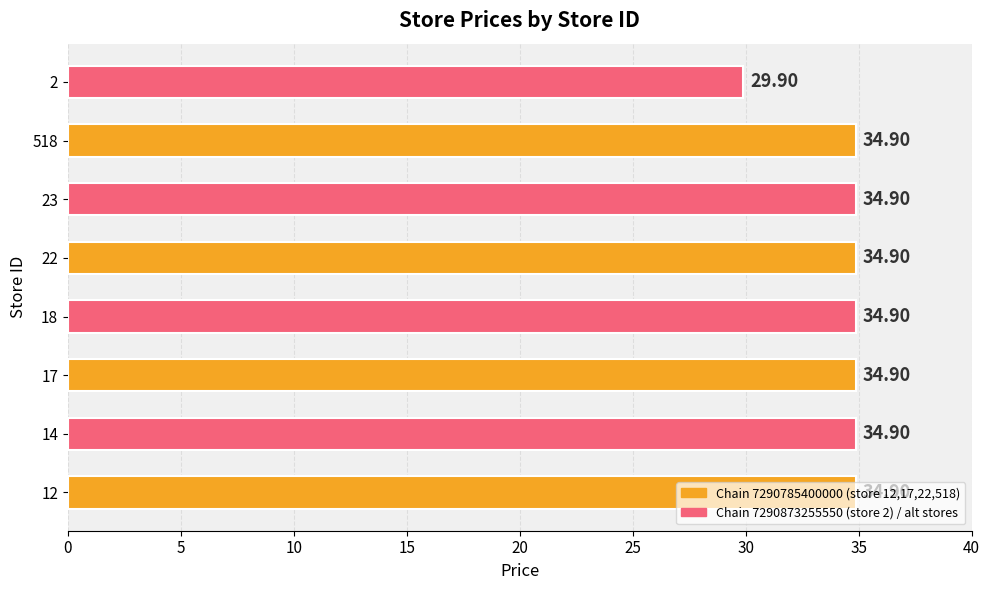

What is the sum of all values?

274.2